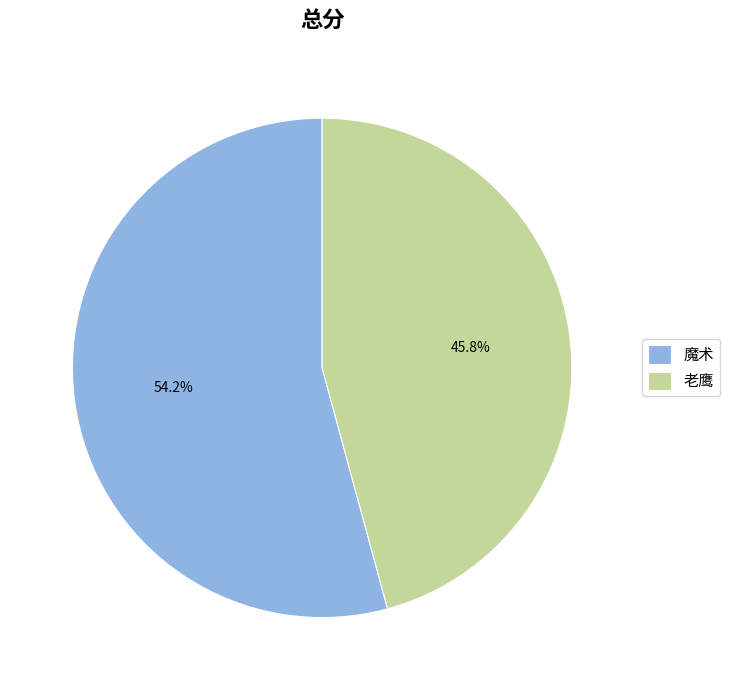

To the nearest percent, what is the difference between the largest and smallest slice percentages?

8%